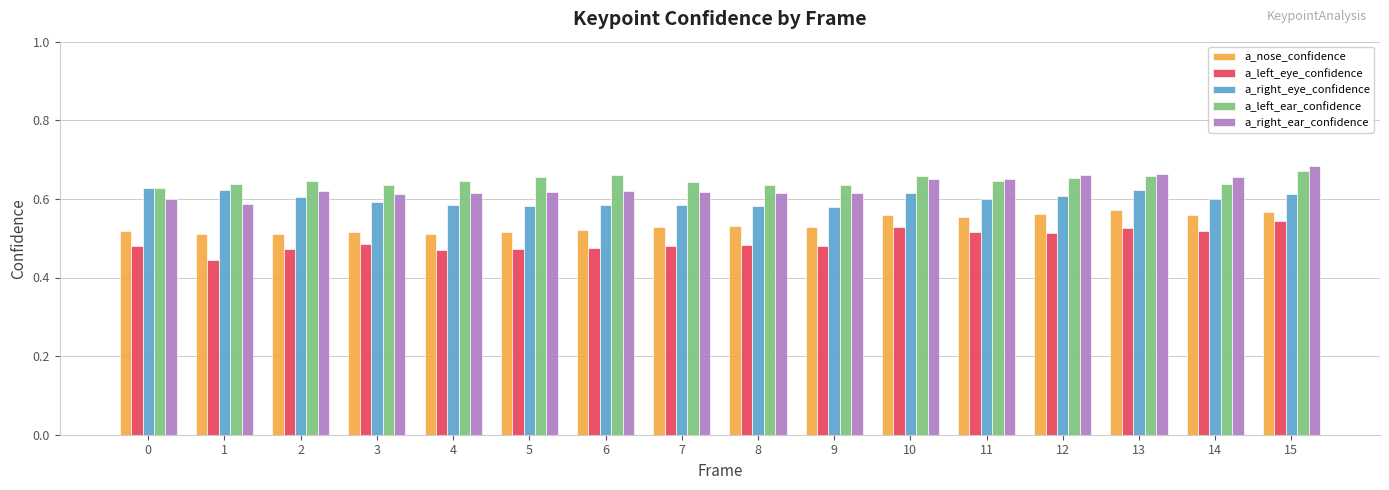

Is the value of a_left_ear_confidence at 11 greater than the value of a_right_ear_confidence at 5?

Yes